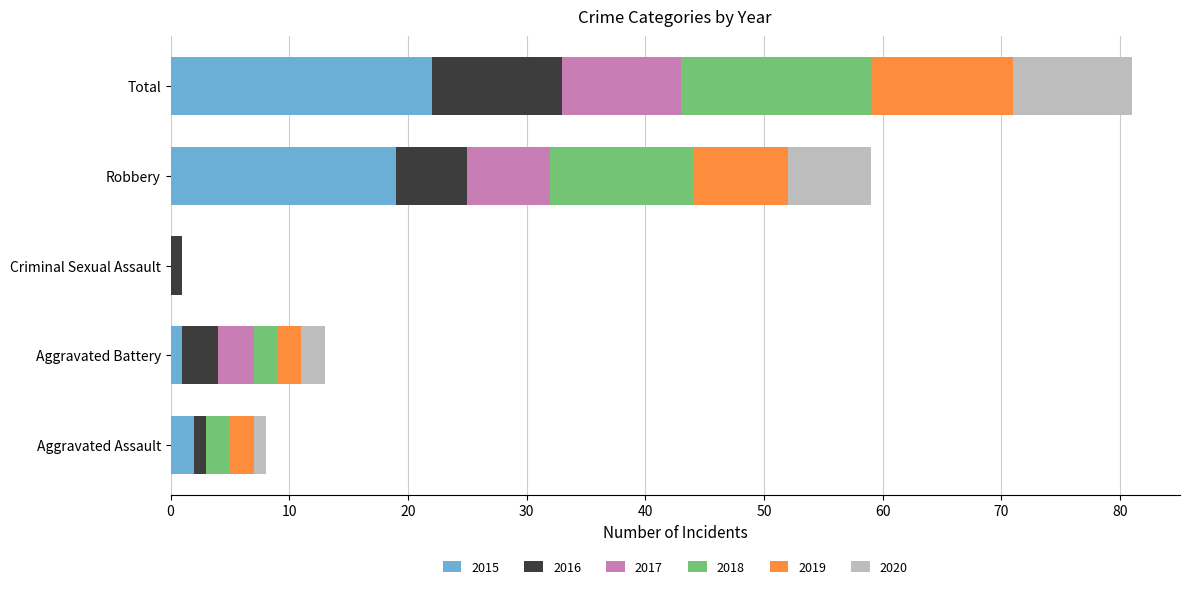

At which category is the sum across all series the highest?

Total